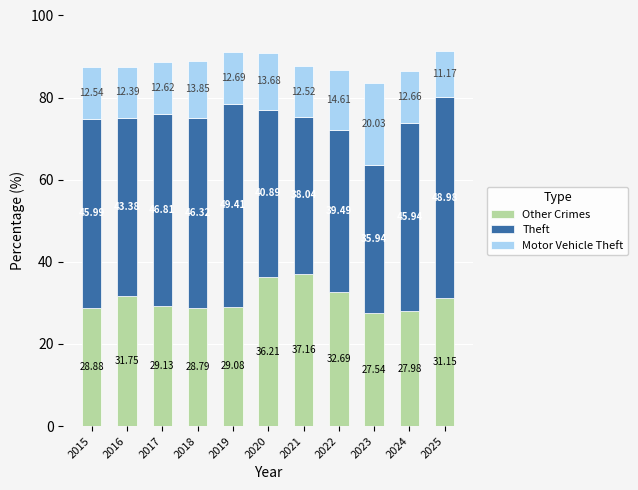

List the labels in order of Other Crimes value, smallest first.

2023, 2024, 2018, 2015, 2019, 2017, 2025, 2016, 2022, 2020, 2021